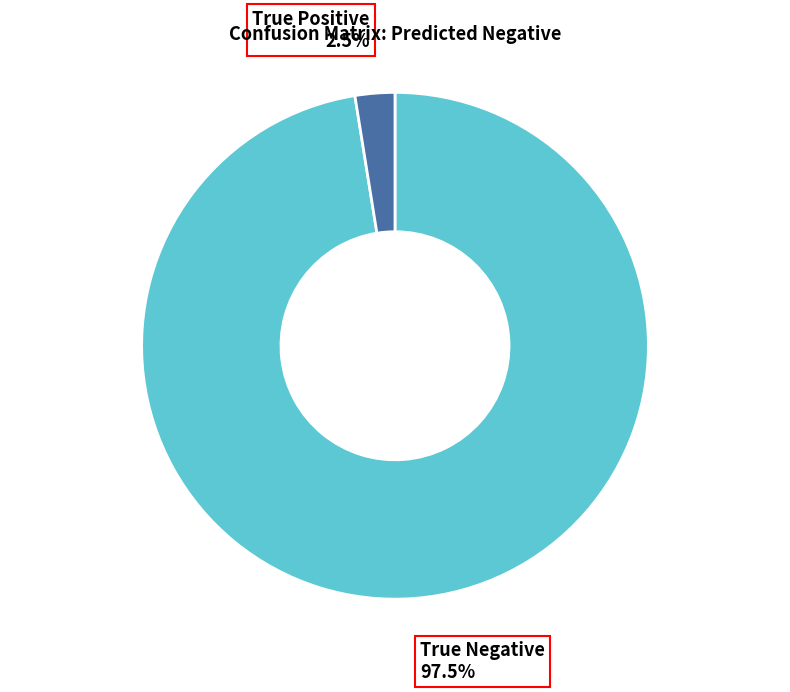

Does True Positive account for over 50% of the chart?

No